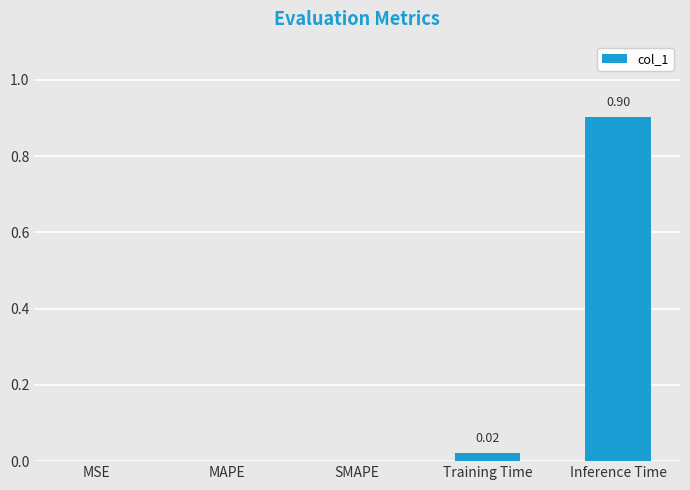

Does the chart contain stacked bars?

No